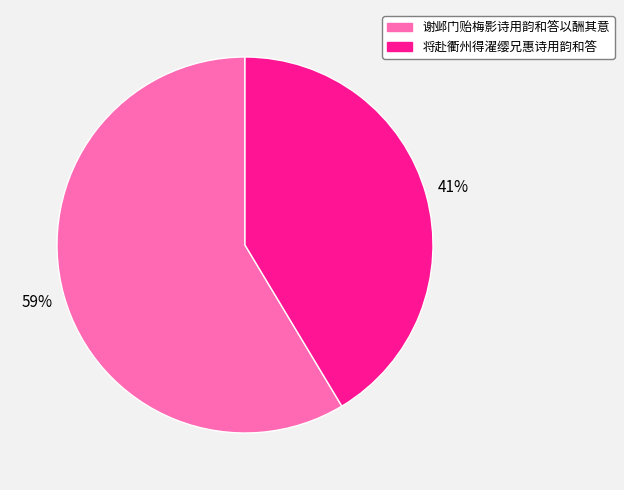

To the nearest percent, what is the average slice percentage?

50%